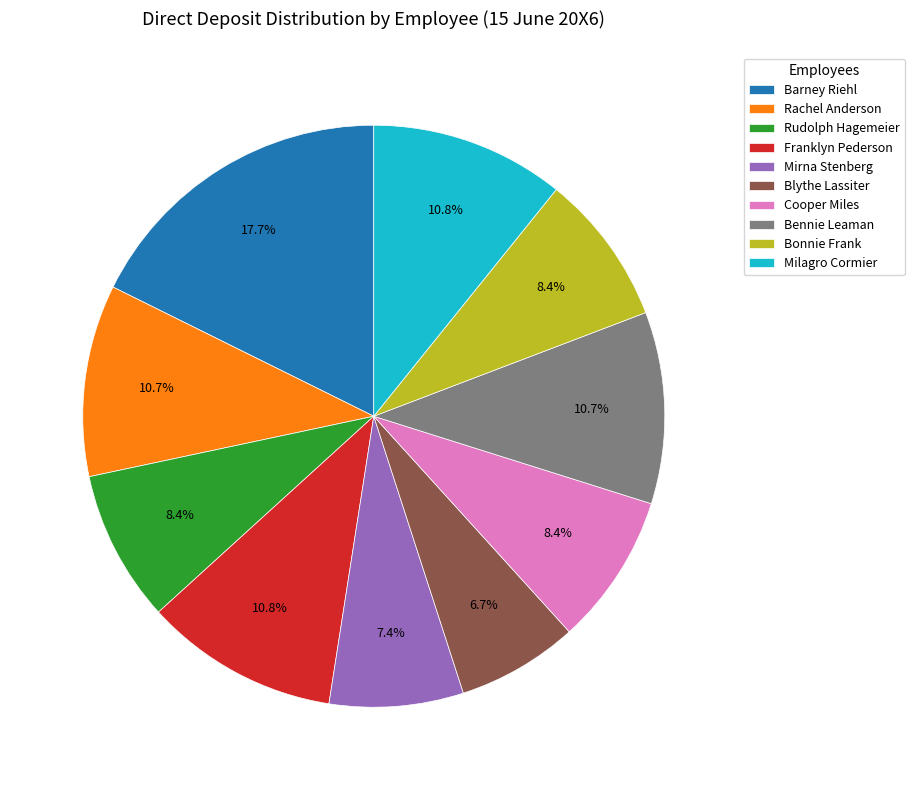

Is it true that Cooper Miles is 17% of the pie?

False